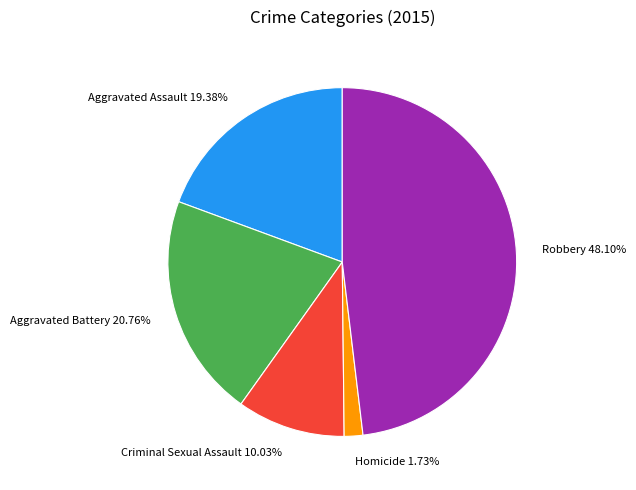

To the nearest percent, what is the difference between the largest and smallest slice percentages?

46%